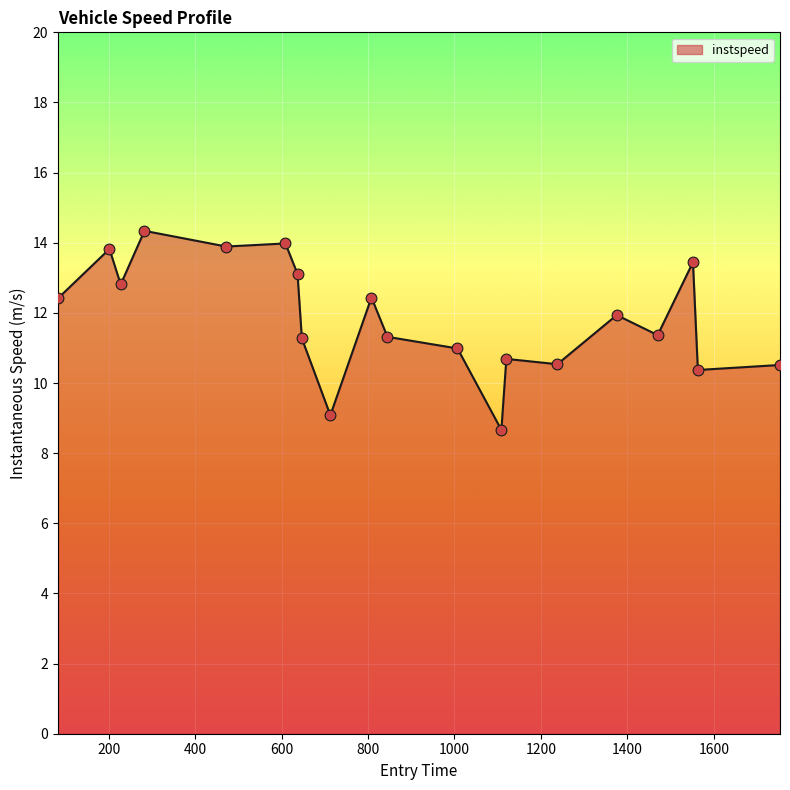

What is the difference between the maximum and minimum values?

5.7